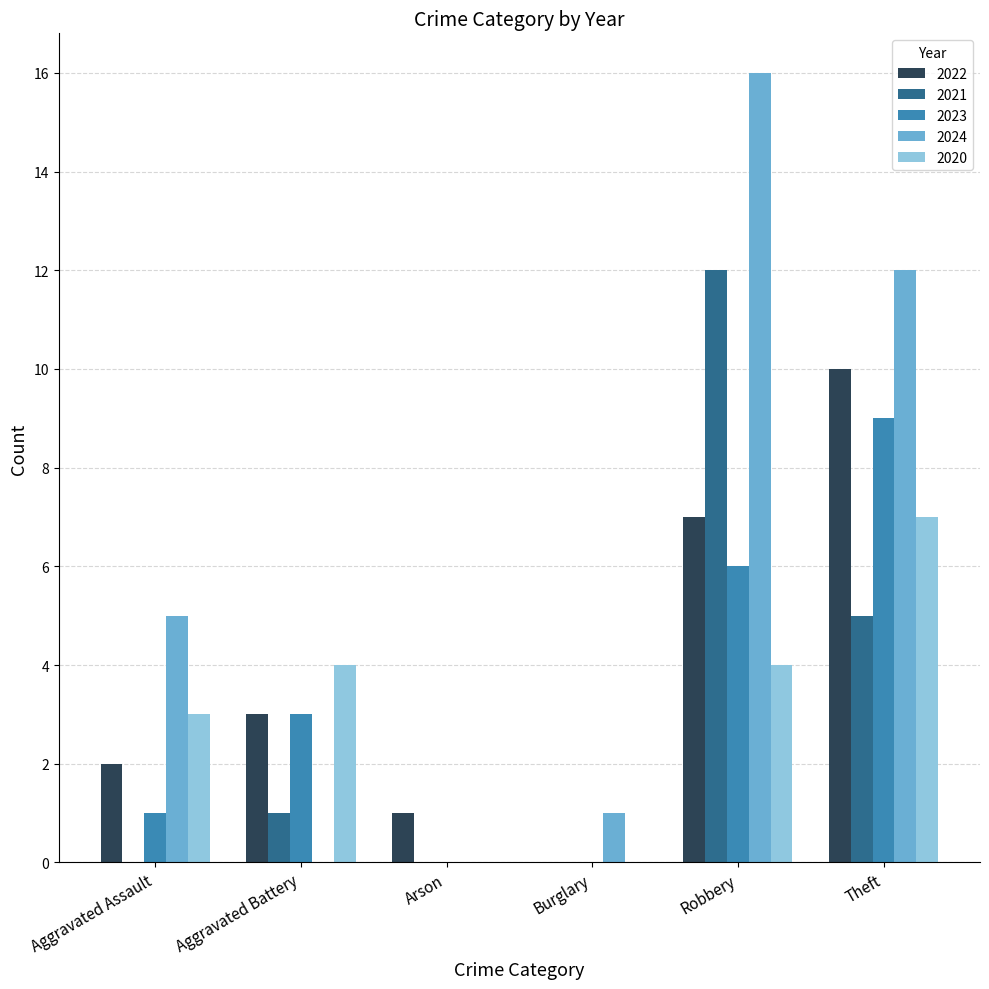

How many 2022 values are between 1 and 7?

4